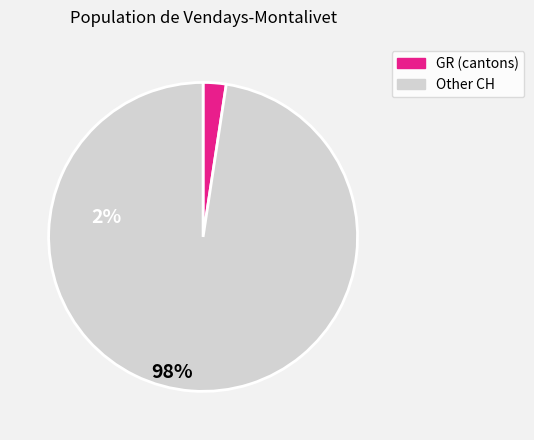

Is there any slice that represents more than half of the pie?

Yes